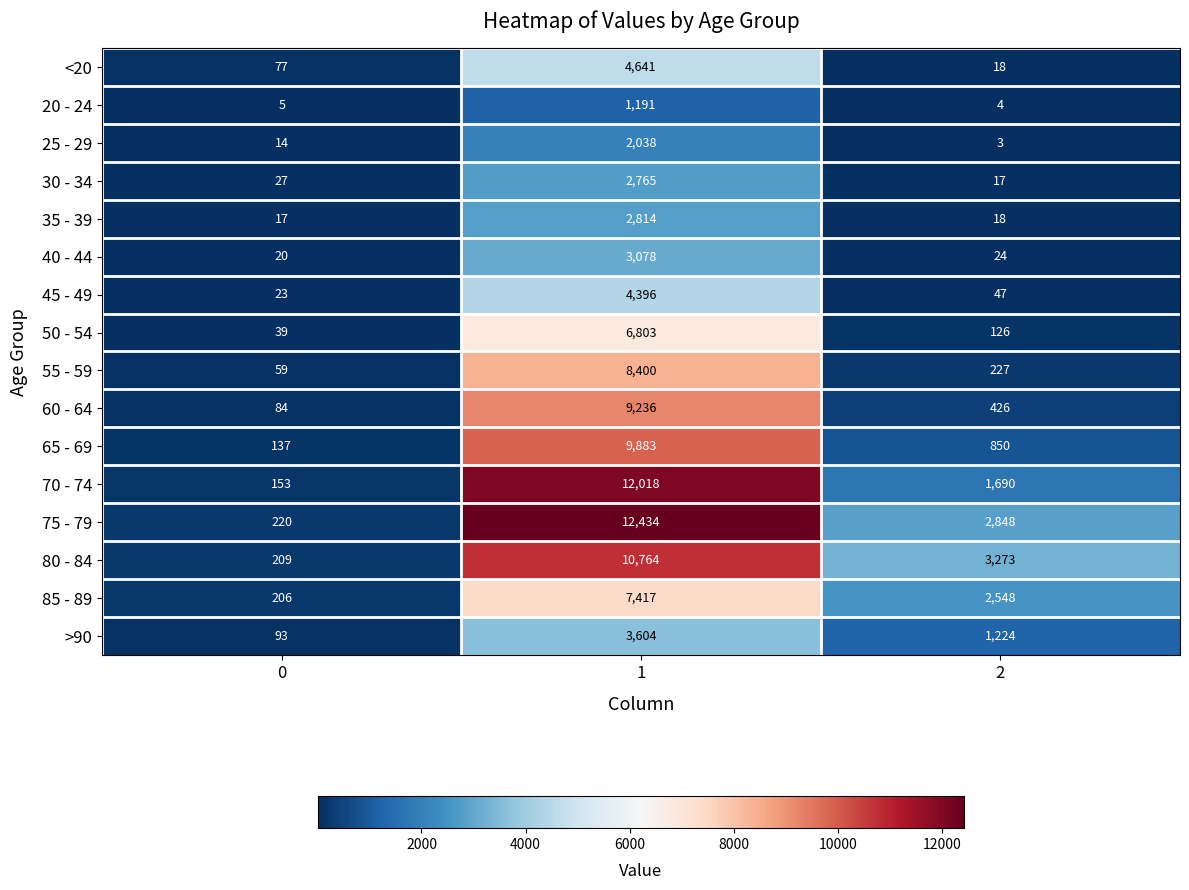

Rank the categories by 20 - 24 value from highest to lowest.

1, 0, 2